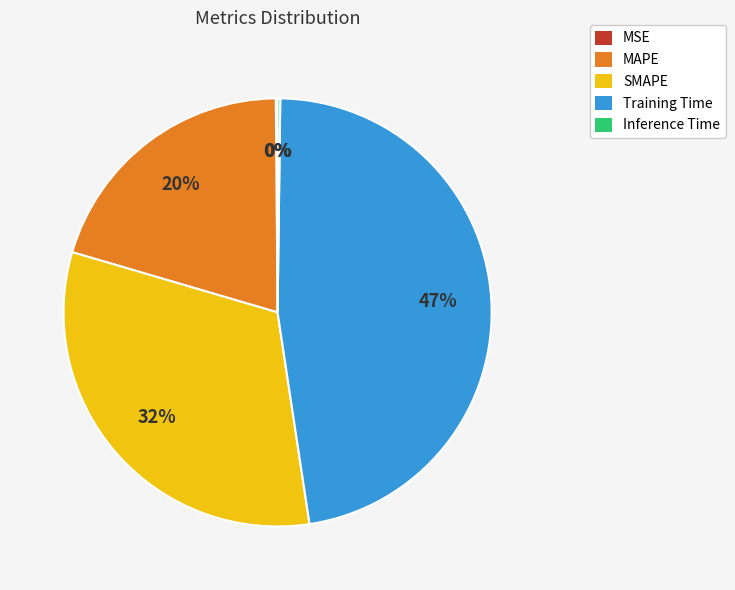

To the nearest percent, what percentage of the pie is MAPE?

20%